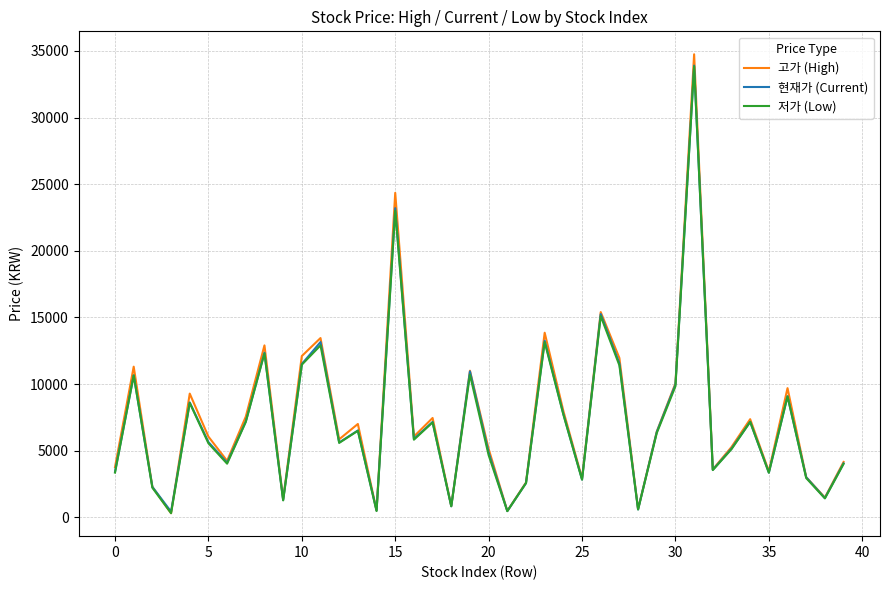

What is the greatest value displayed?

34750